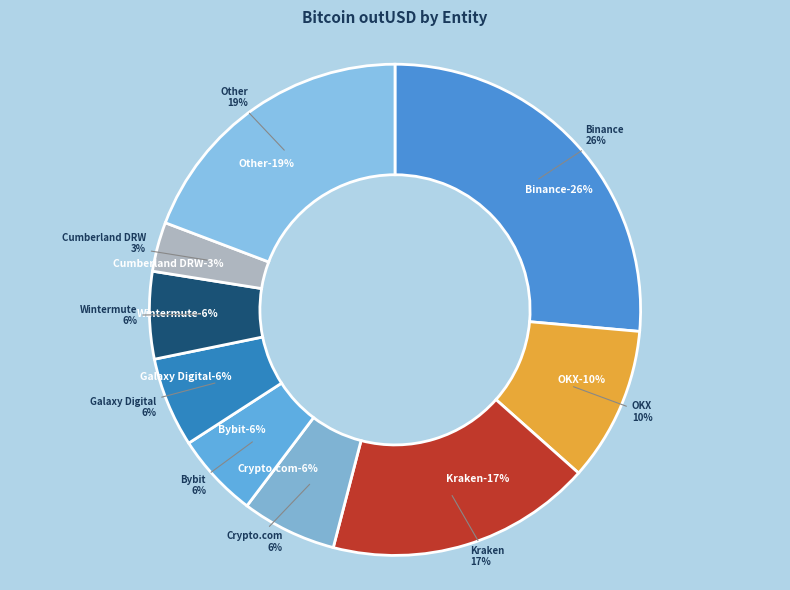

To the nearest percent, what percentage of the pie is Galaxy Digital?

6%